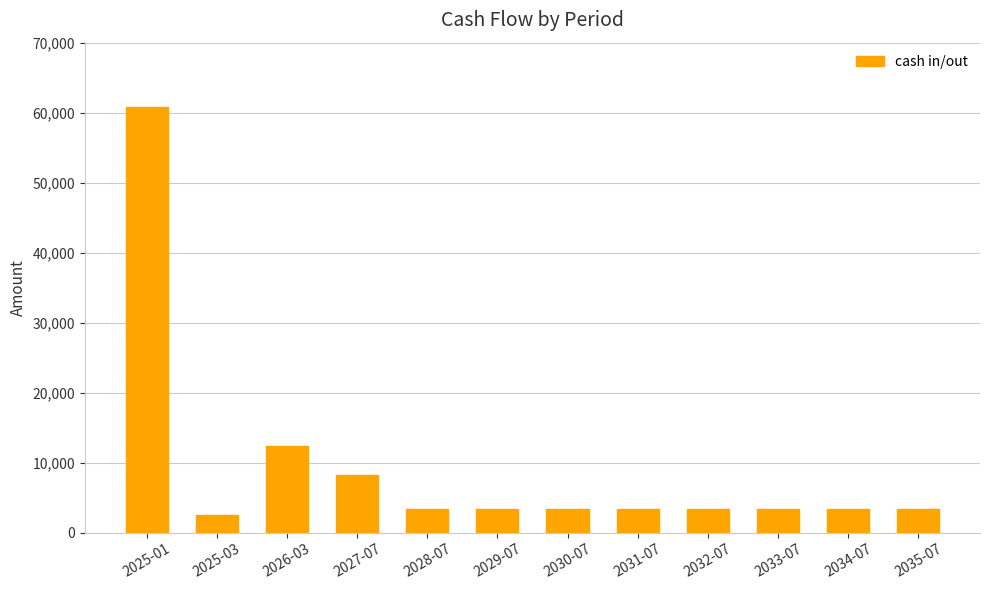

Reading left to right, transcribe all the data shown in this chart.

2025-01=60774.0	2025-03=2507.7	2026-03=12381.7	2027-07=8163.7	2028-07=3413.7	2029-07=3413.7	2030-07=3413.7	2031-07=3413.7	2032-07=3413.7	2033-07=3413.7	2034-07=3413.7	2035-07=3413.7